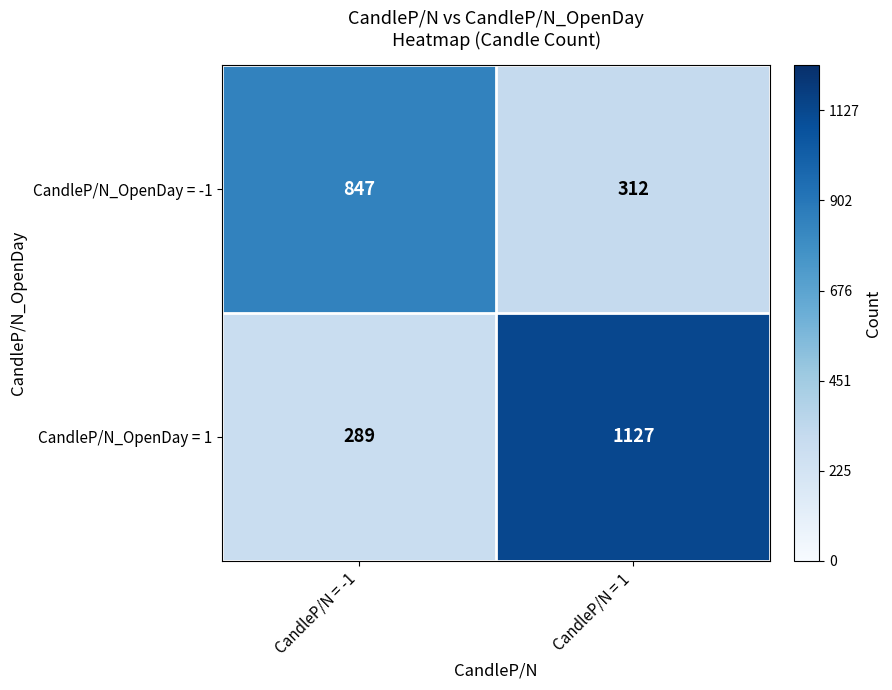

What is the total value across all series at CandleP/N = -1?

1136